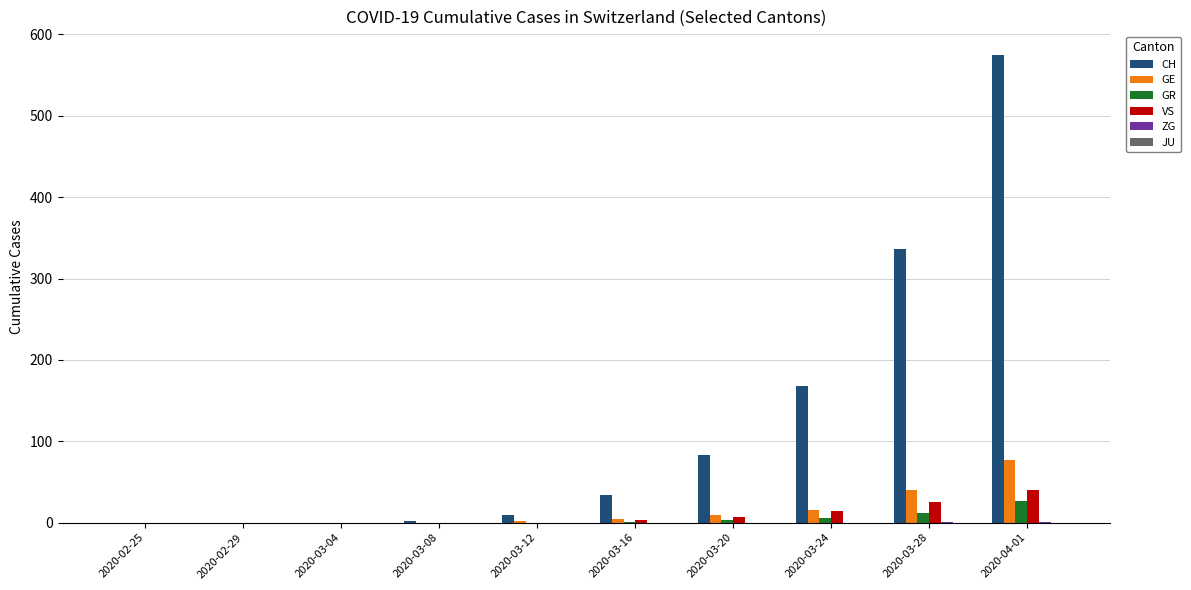

What is the sum of all GE values?

148